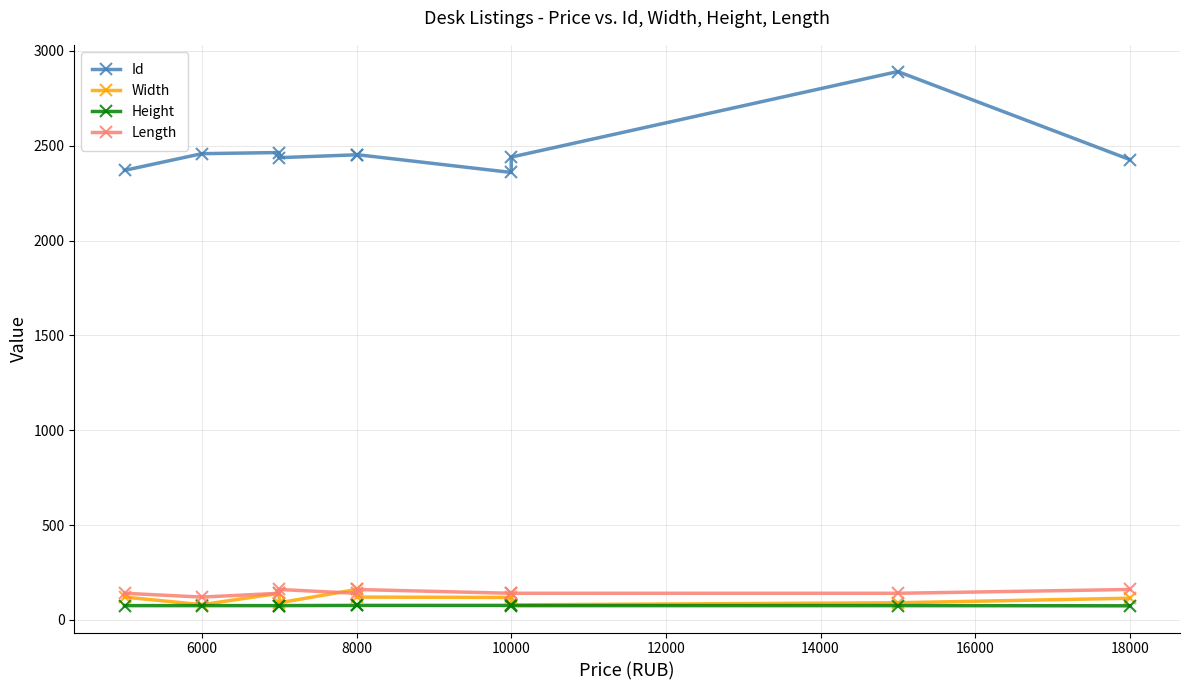

The Height series shows 127 at 6000. True or false?

False